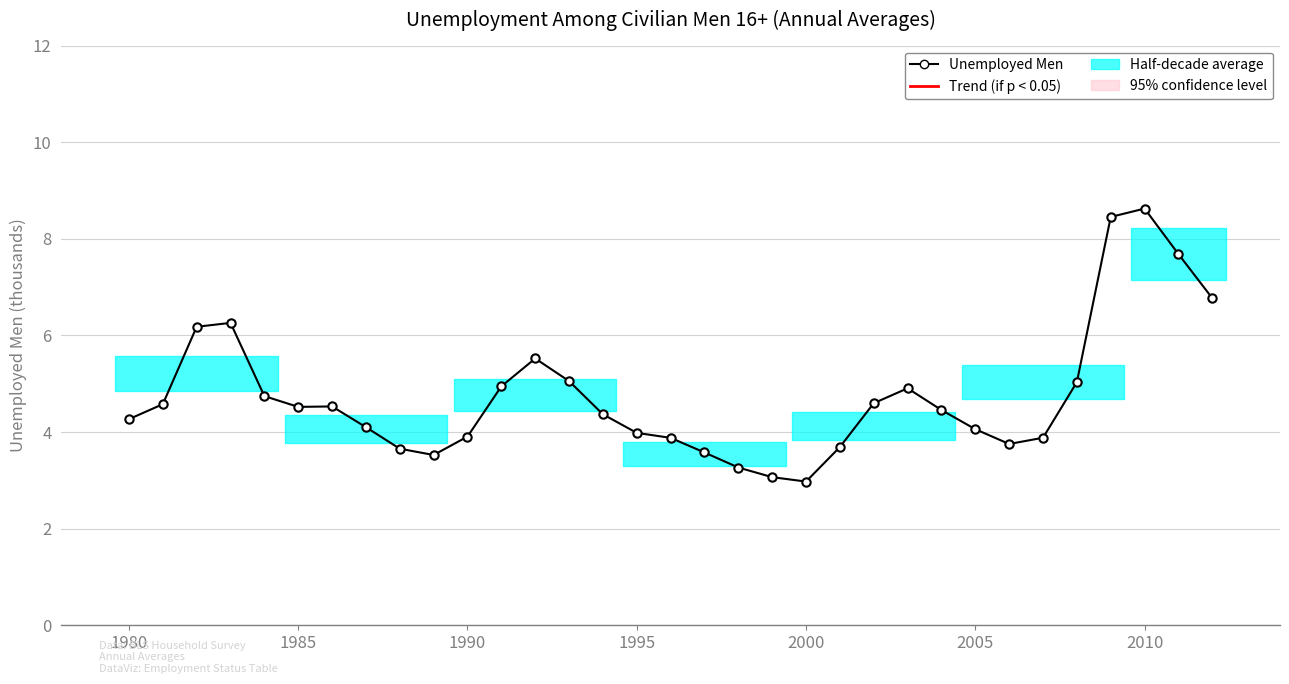

What is the greatest value displayed?

8.6